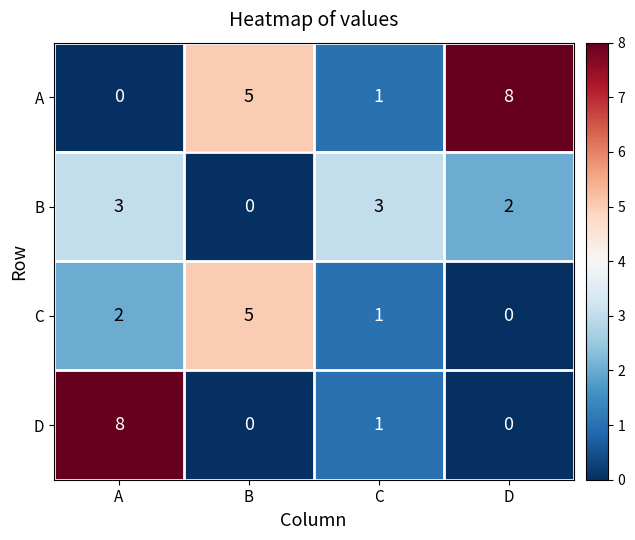

Which series has the largest total across all categories?

A